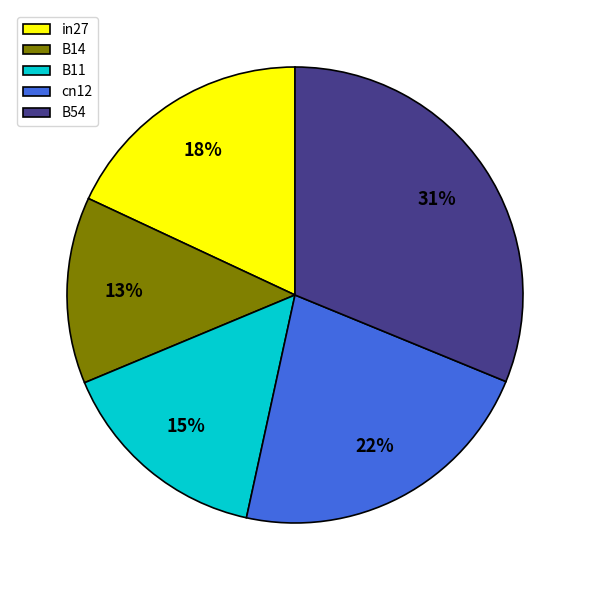

To the nearest percent, what is the difference between the B14 and in27 slice percentages?

5%